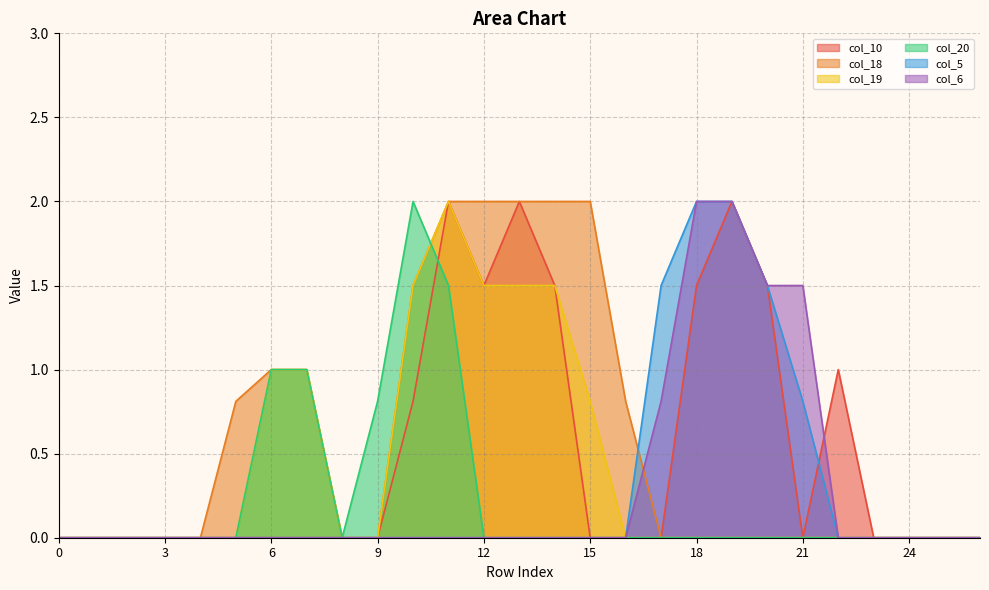

How many interior local peaks does the col_10 series have?

4